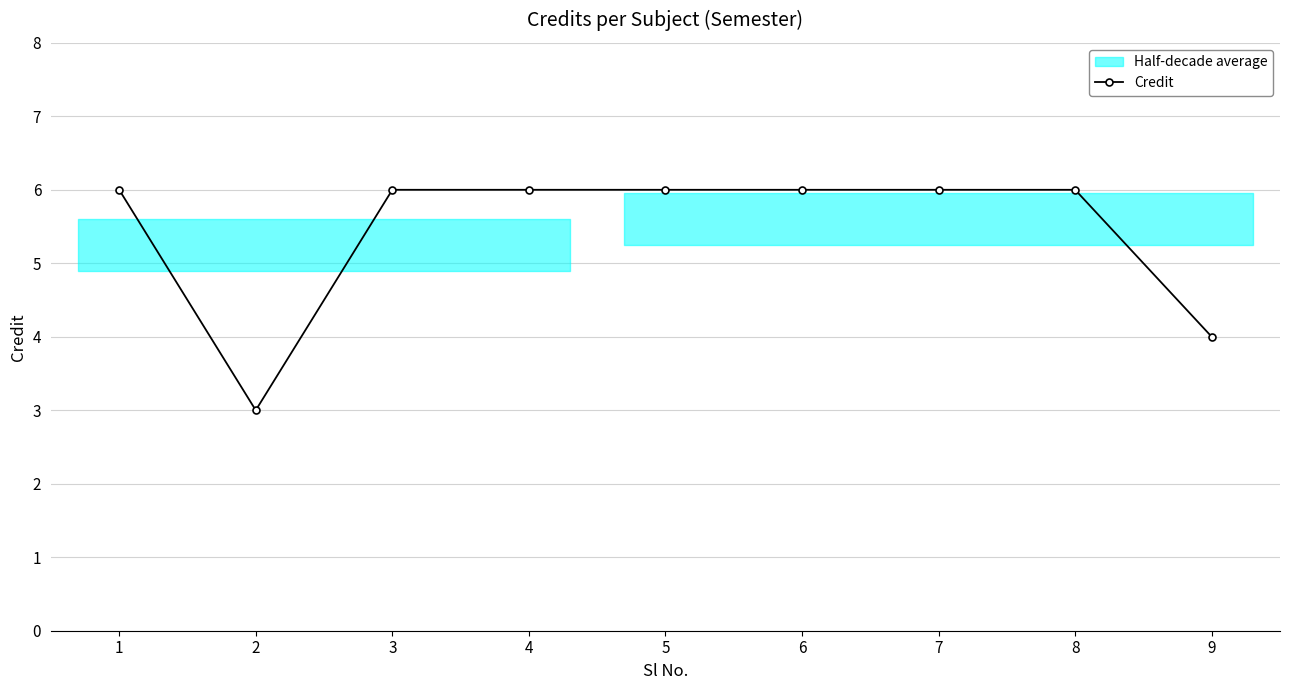

How many values are below 6?

2